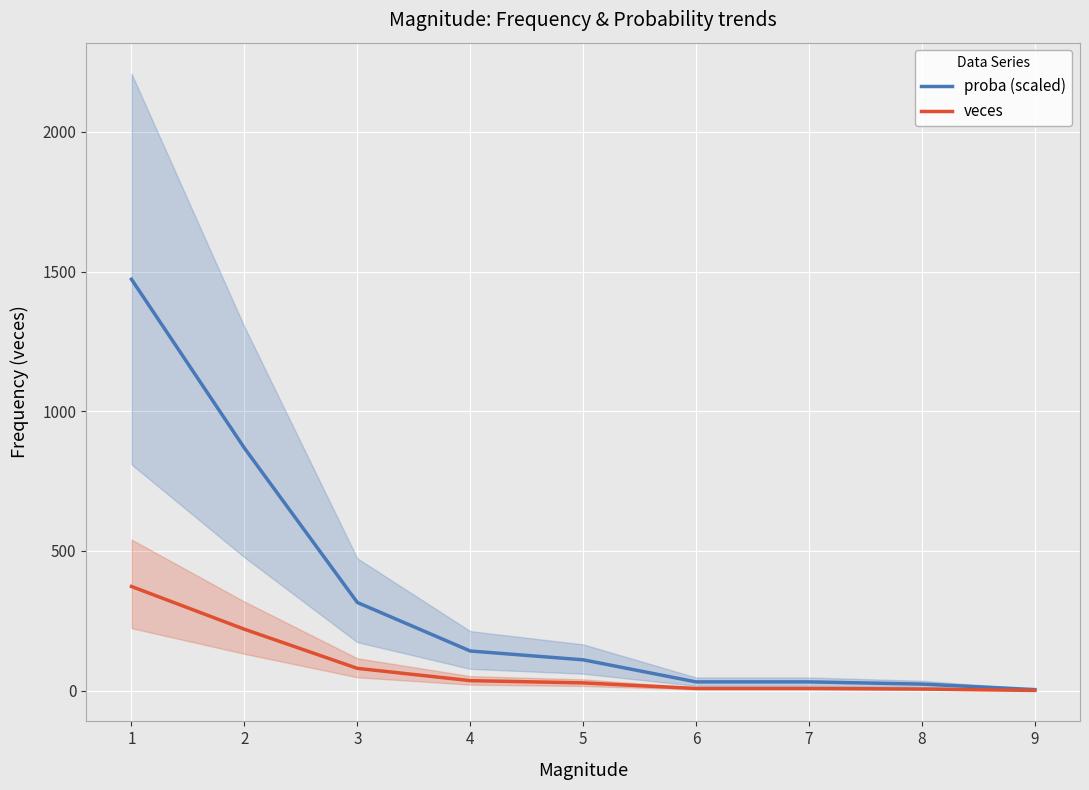

Reading right to left, transcribe all the data shown in this chart.

proba (scaled): 3.9	23.7	31.6	31.6	110.5	142.1	315.8	868.4	1472.4
veces: 1.0	6.0	8.0	8.0	28.0	36.0	80.0	220.0	373.0